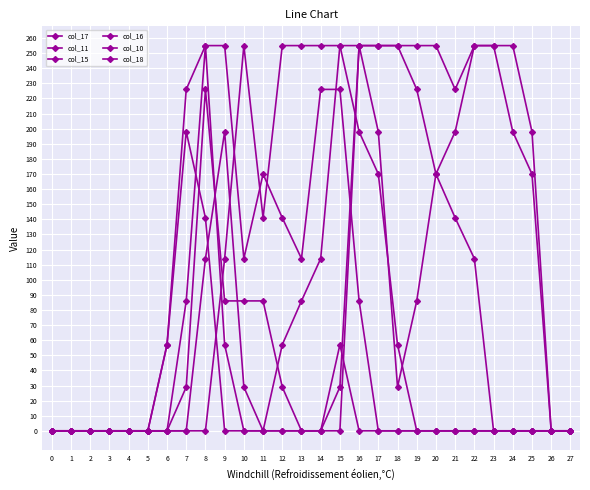

In col_18, how many points are lower than both neighbors (excluding endpoints)?

1